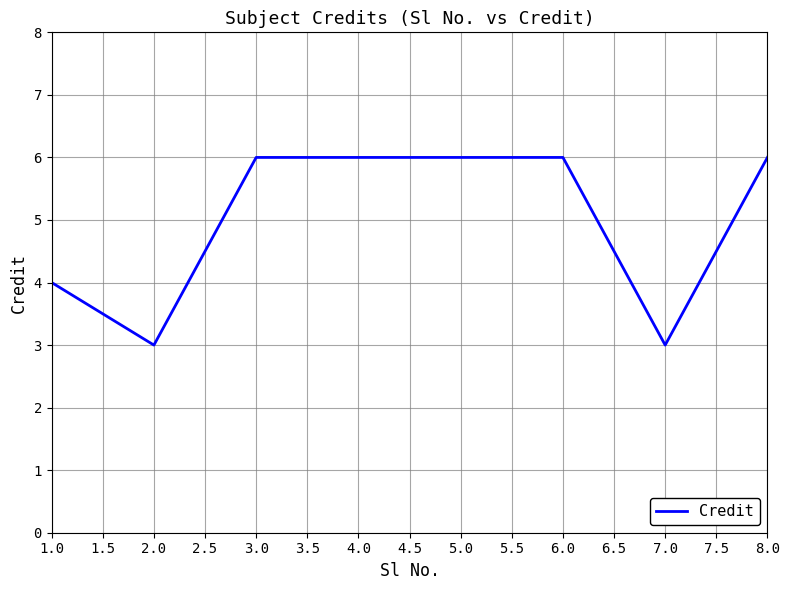

What is the maximum value shown in the chart?

6